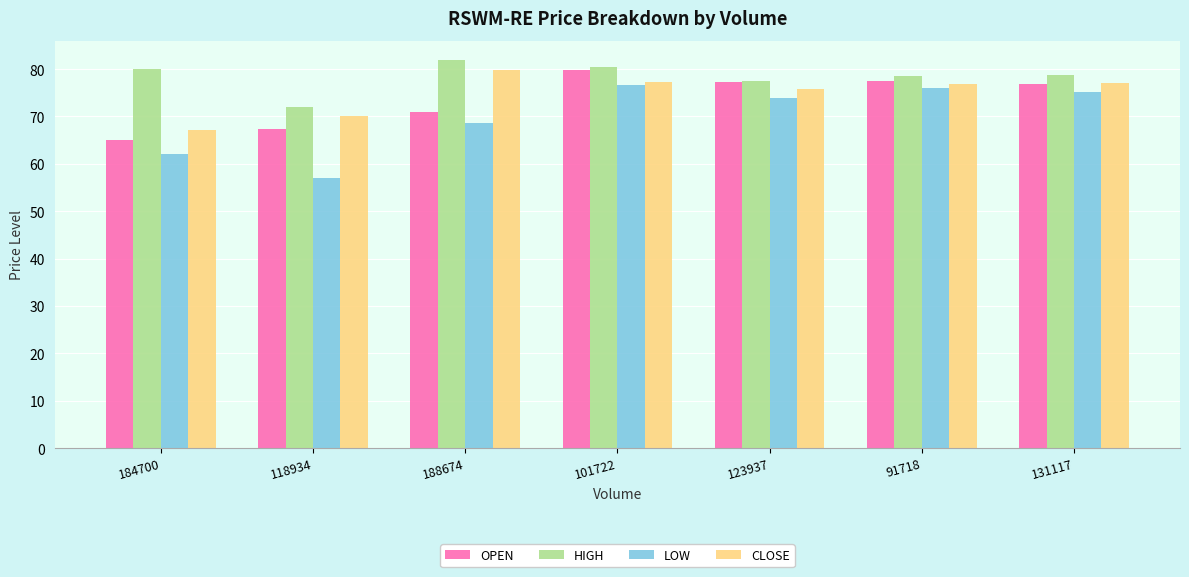

What is the total value across all series at 118934?

266.5